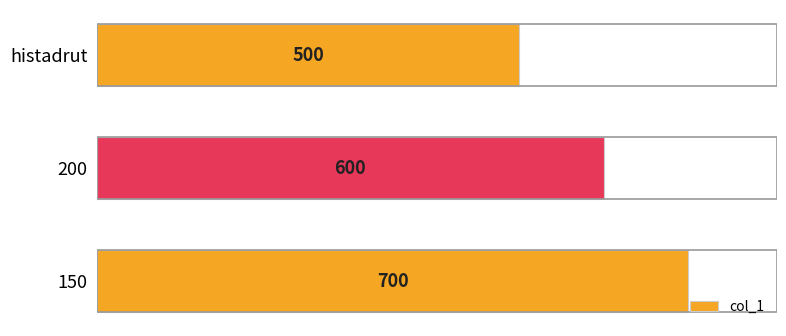

Rank the categories by value from highest to lowest.

150, 200, histadrut